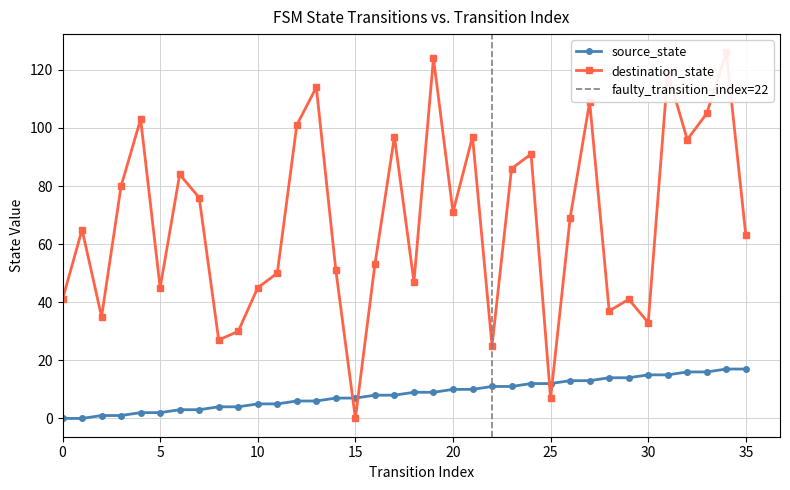

Count the number of data series in this chart.

2